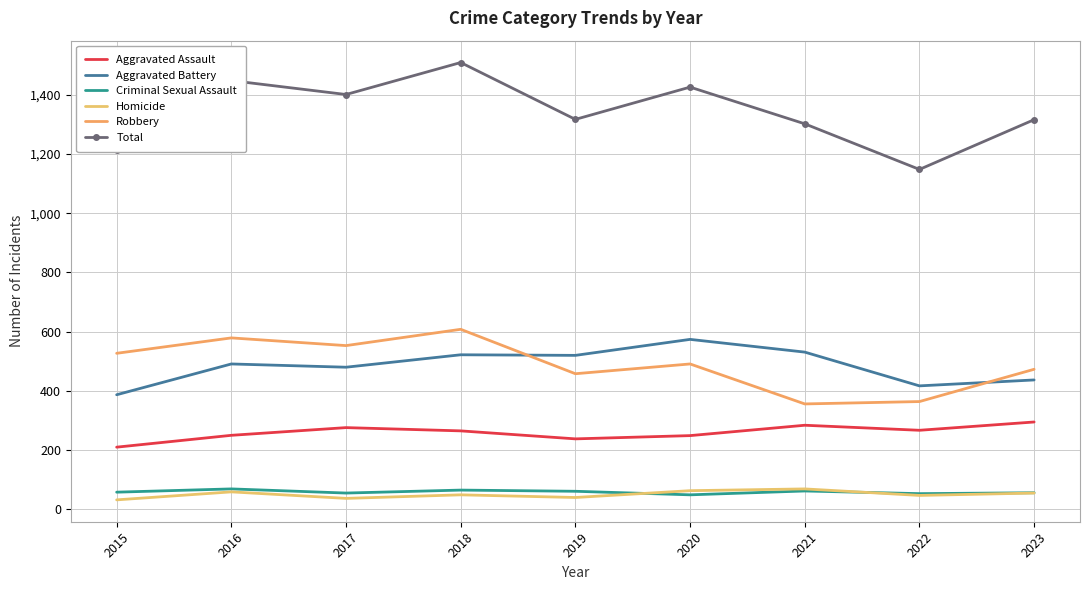

What is the greatest value displayed?

1509